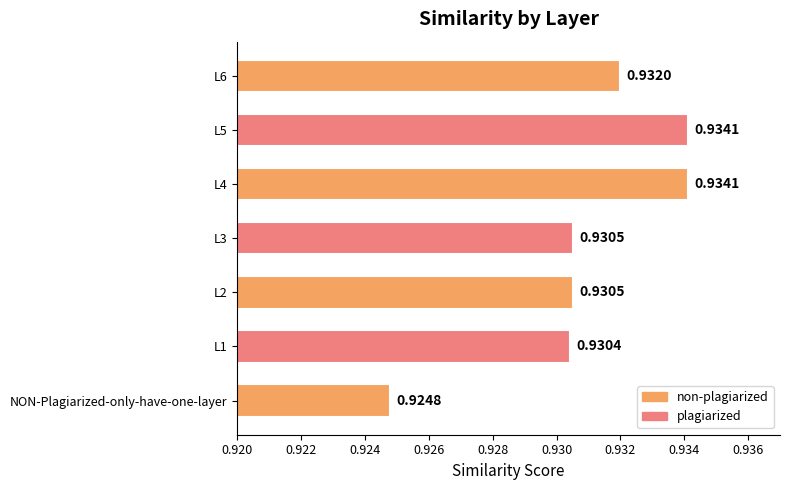

Which label corresponds to the smallest value in the chart?

NON-Plagiarized-only-have-one-layer